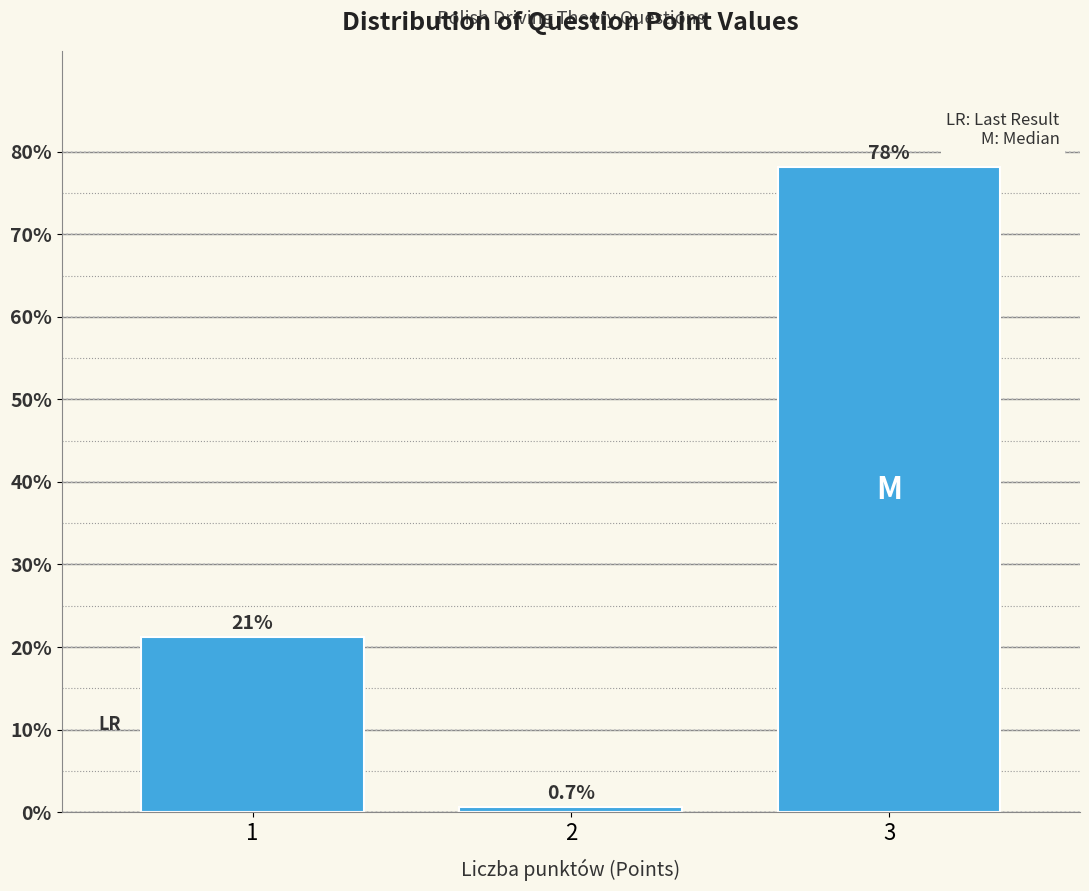

Reading left to right, list all the values displayed in this chart.

1=21.2	2=0.7	3=78.1